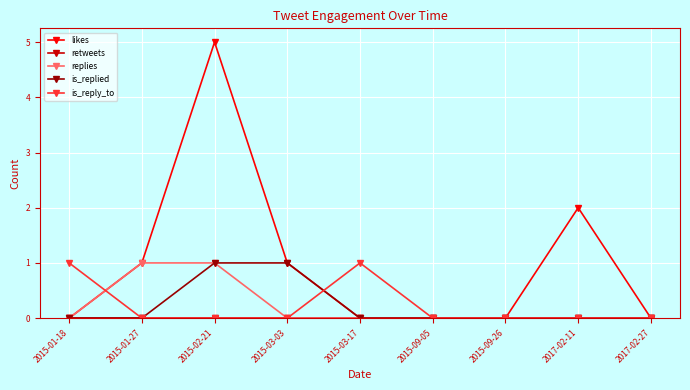

Which series has the largest range (max minus min)?

likes